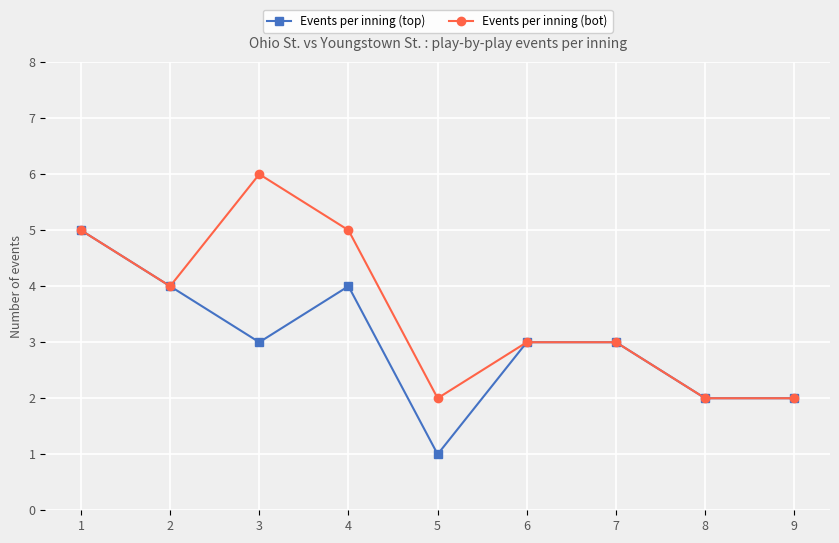

What is the difference between the highest and lowest values at 3?

3